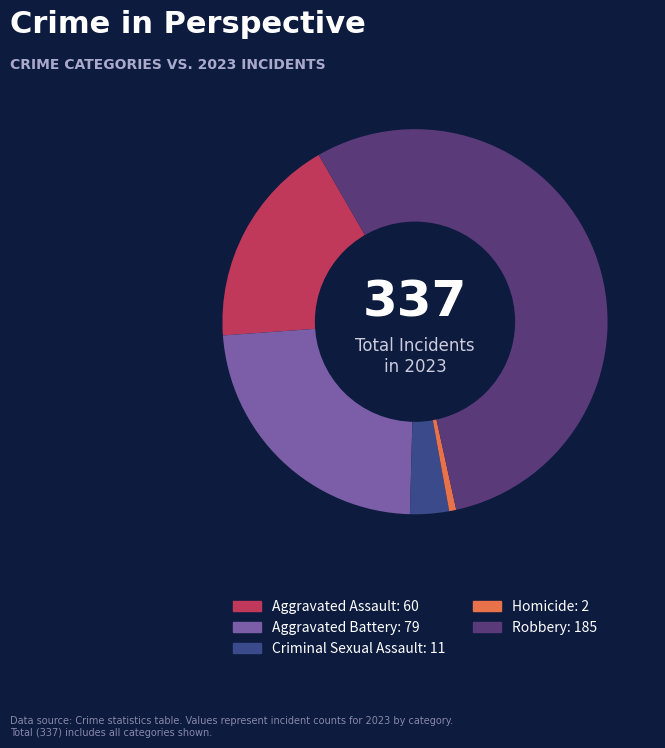

To the nearest percent, what is the combined percentage of Homicide and Robbery?

55%